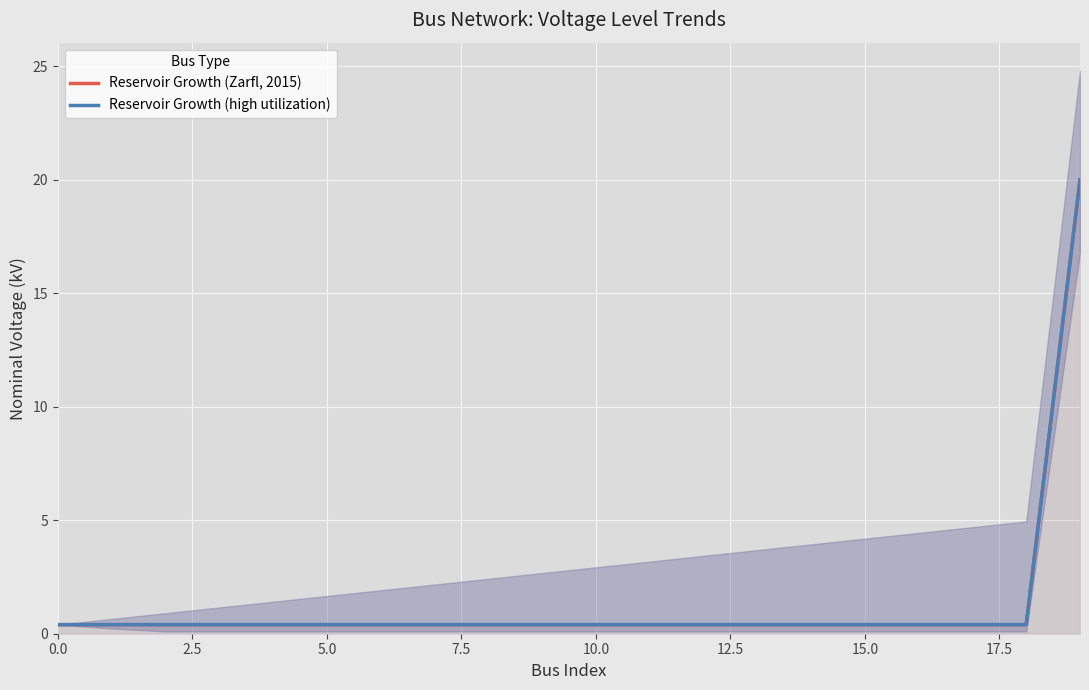

What is the maximum value for Reservoir Growth (high utilization)?

20.0